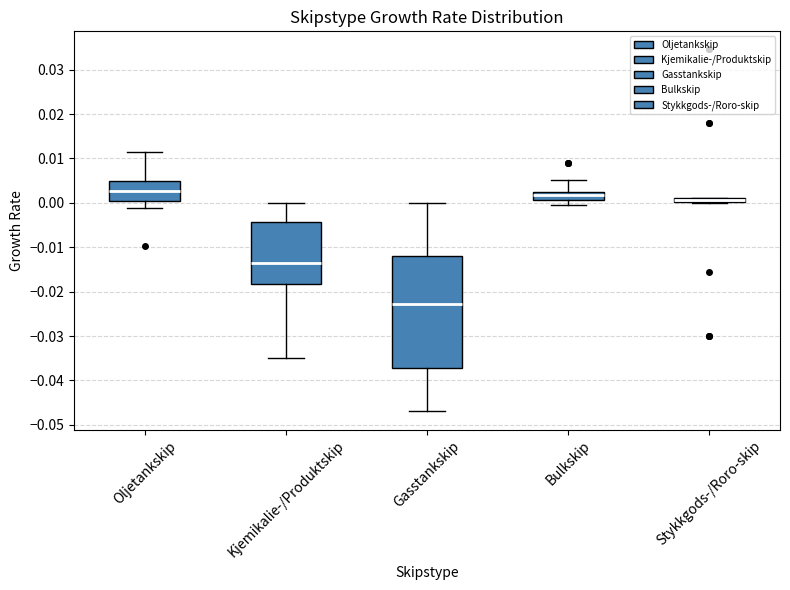

Where is the upper edge of the box for Gasstankskip on the y-axis? The values are not printed on the chart, so give them approximately, as read against the axis.

-0.012